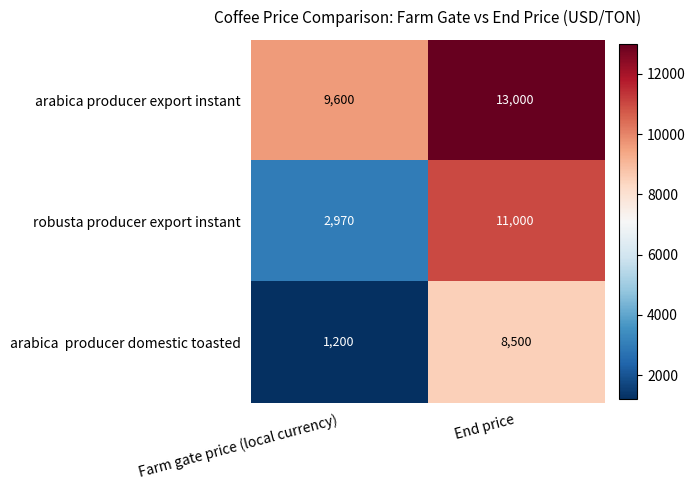

The value of arabica producer export instant at End price is 13000. True or false?

True